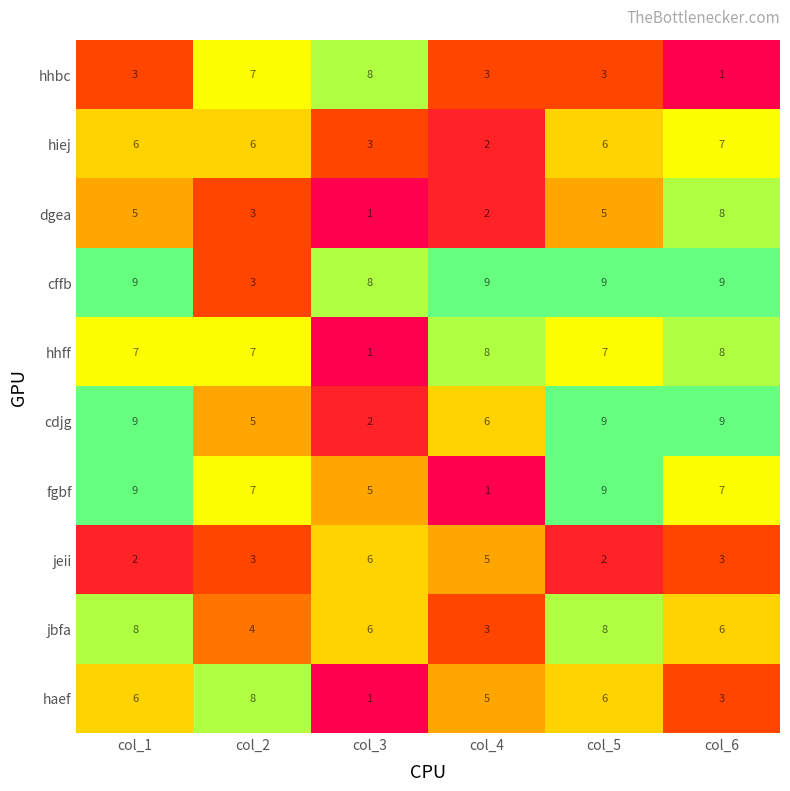

What is the sum of the cffb values at col_6 and col_3?

17